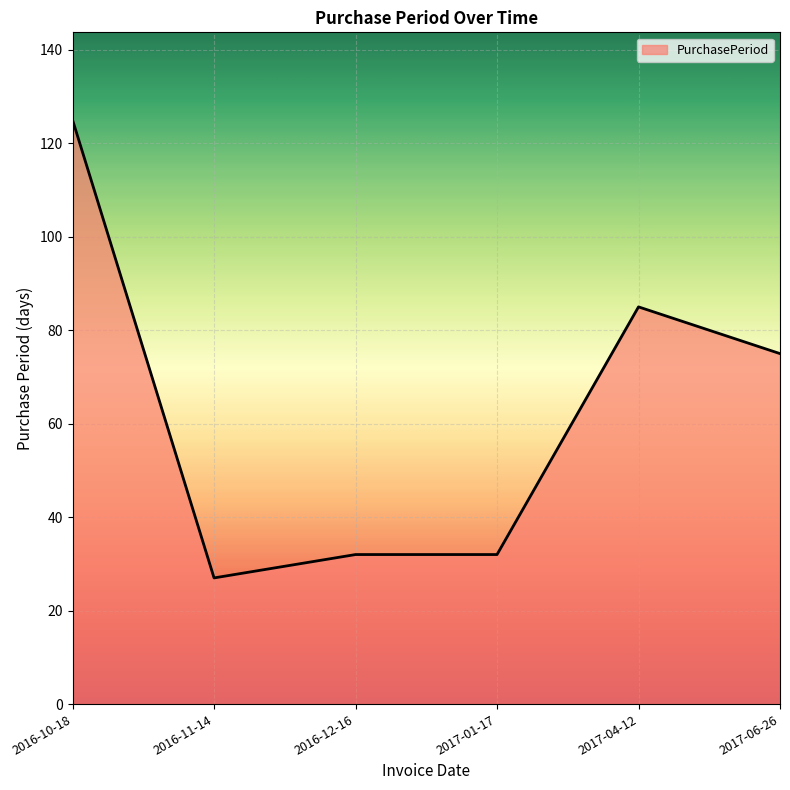

At which label does the data first exceed 75?

2016-10-18